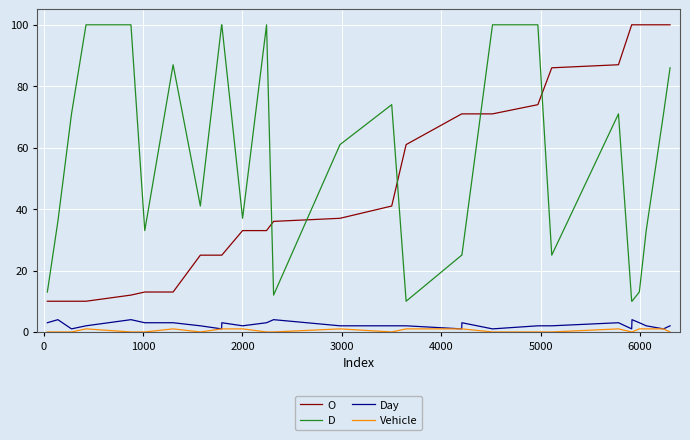

True or false: D and Day cross at least once.

False